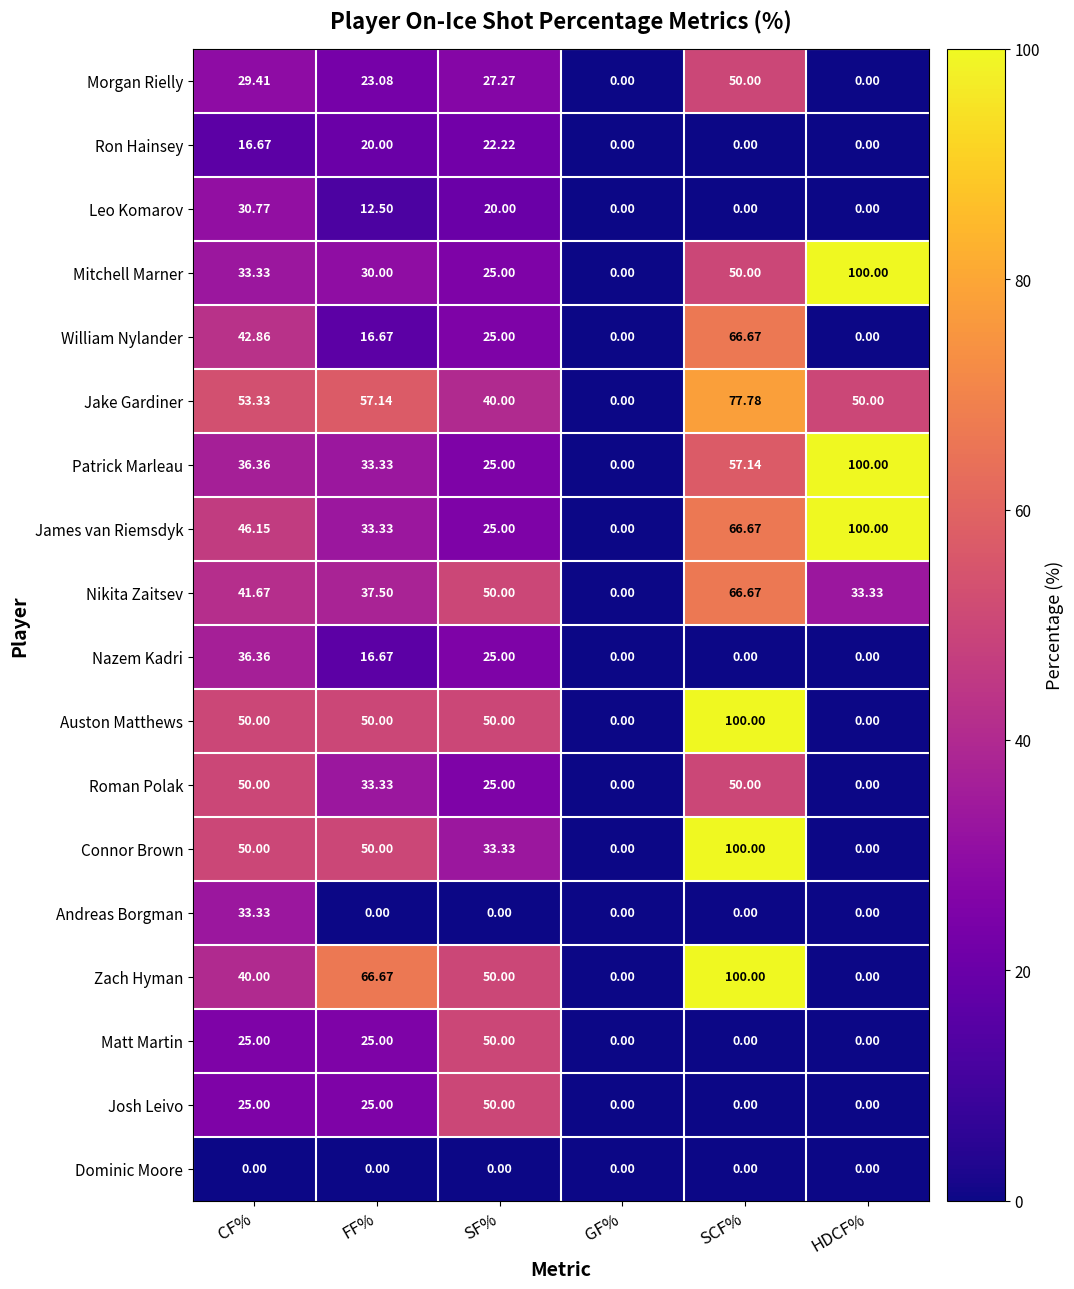

What is the total value across all series at HDCF%?

383.3